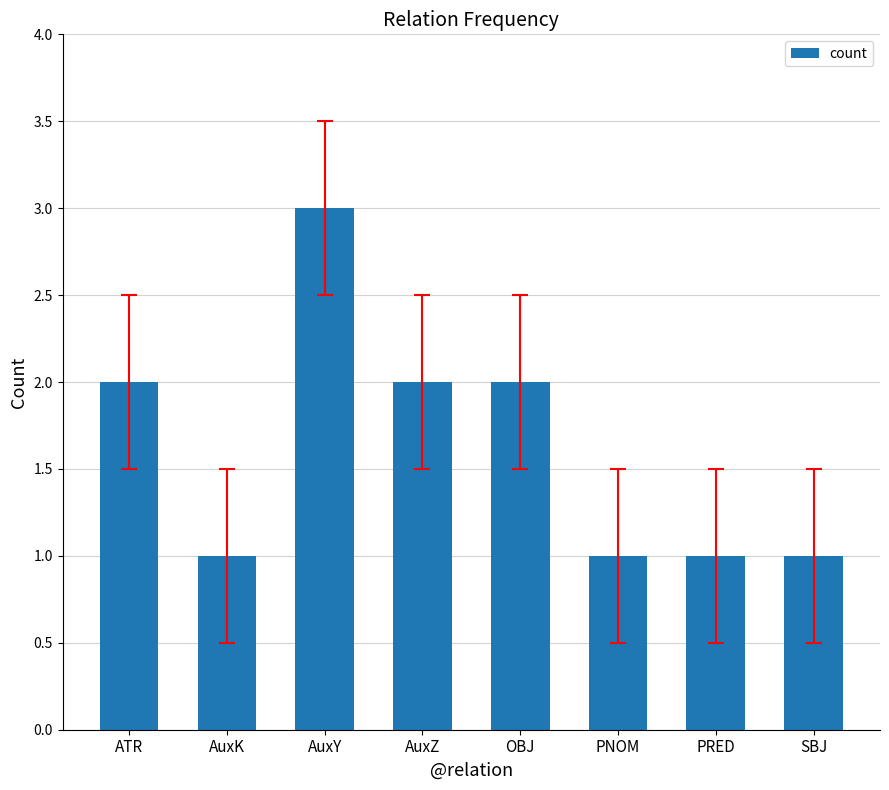

Between AuxY and OBJ, which is larger?

AuxY